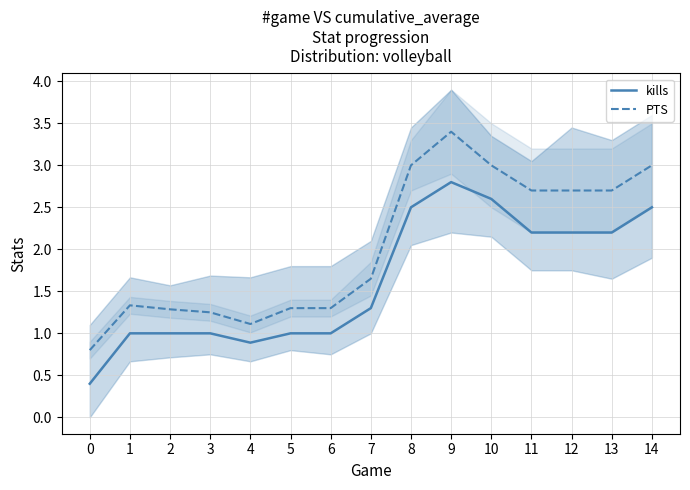

Which series has the largest total across all categories?

PTS